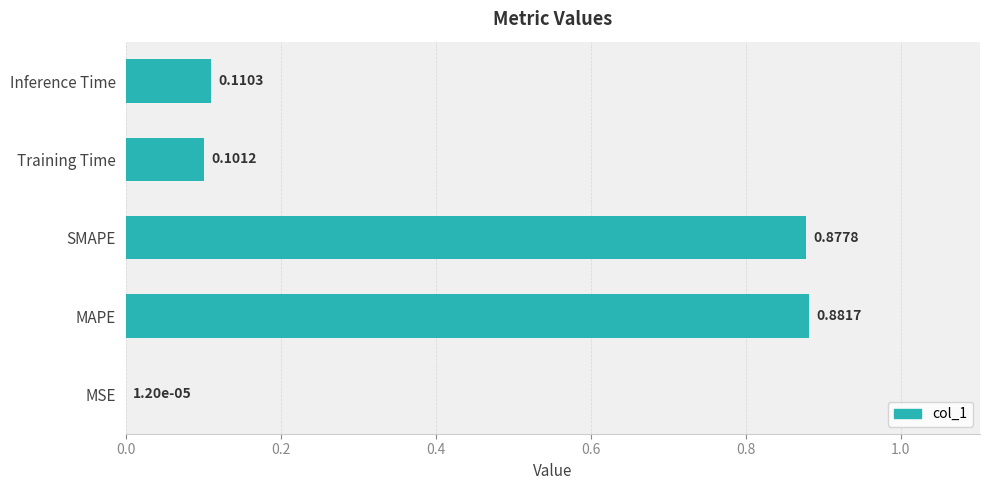

At which label is the value closest to 0?

MSE